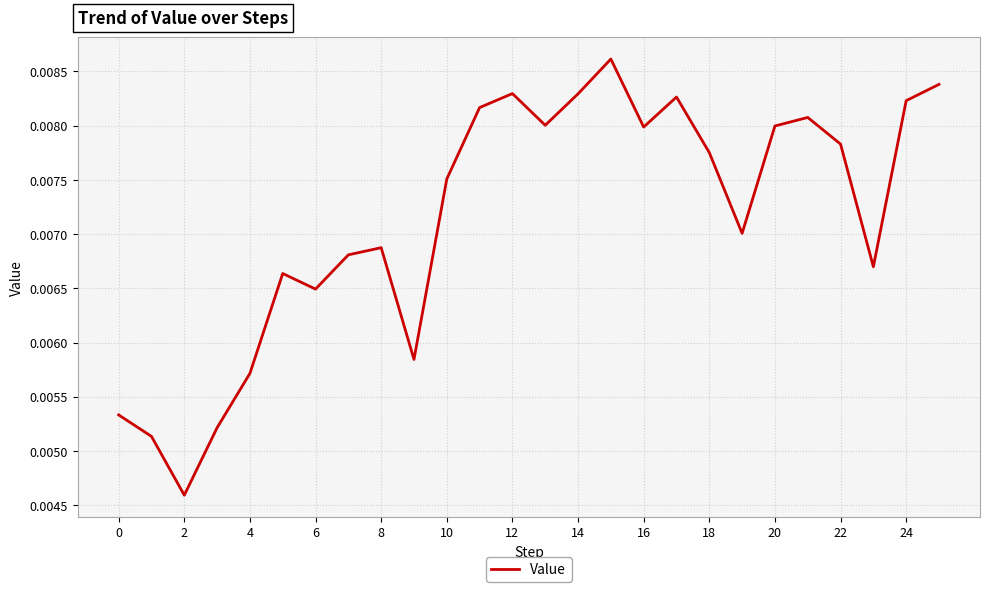

Which has a higher value, 18 or 12?

12